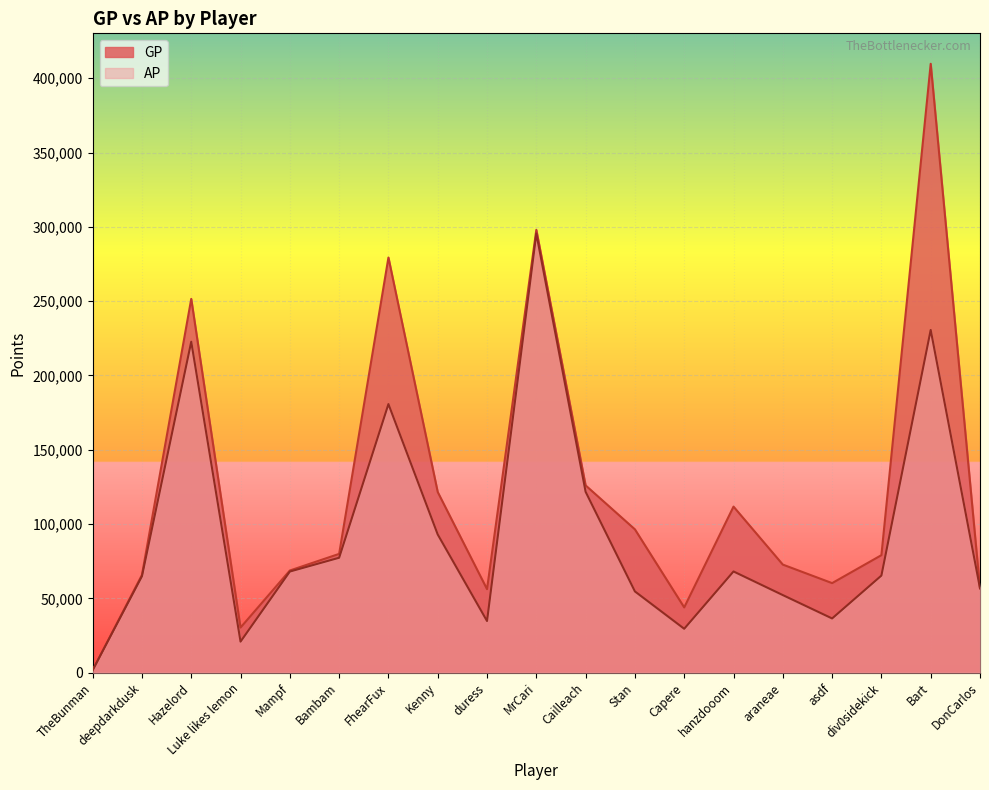

Which series has the largest total across all categories?

GP